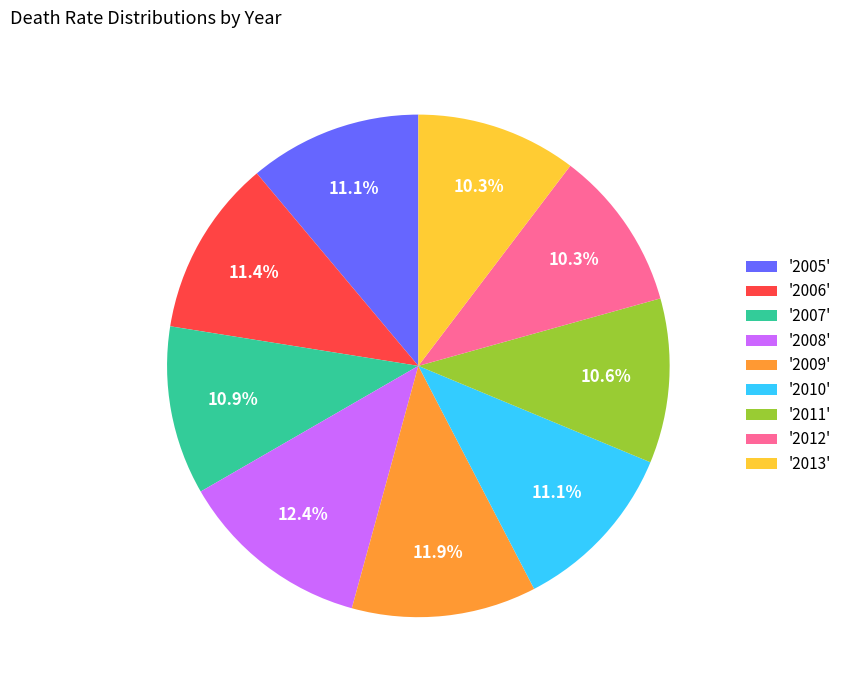

Approximately how many times larger is the value at '2012' compared to '2006'?

0.9